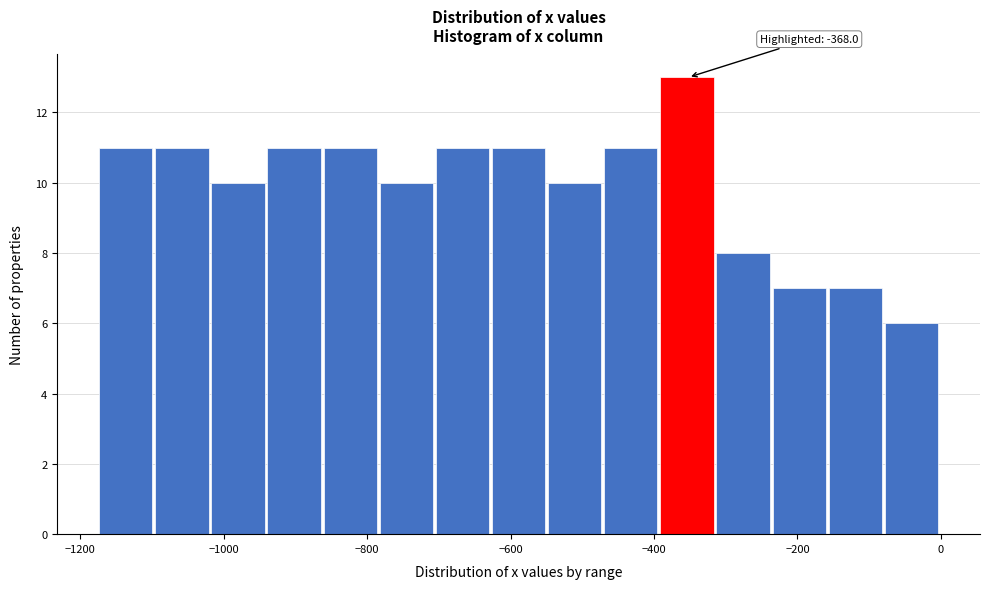

Around what value on the x-axis is the tallest bar? Give the approximate position of its centre, as read against the axis.

-360